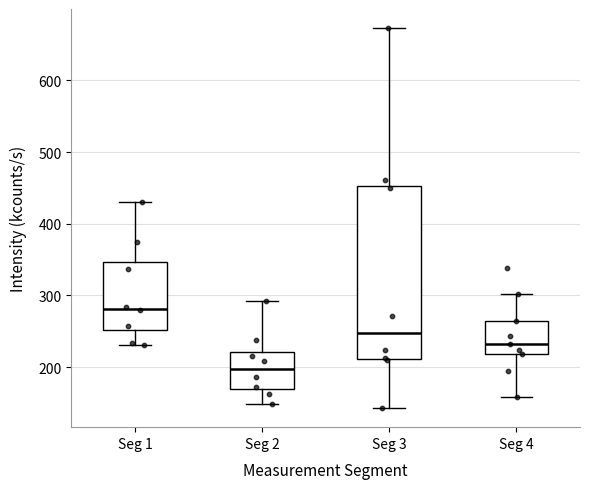

Which box is the tallest, from its lower edge to its upper edge?

Seg 3